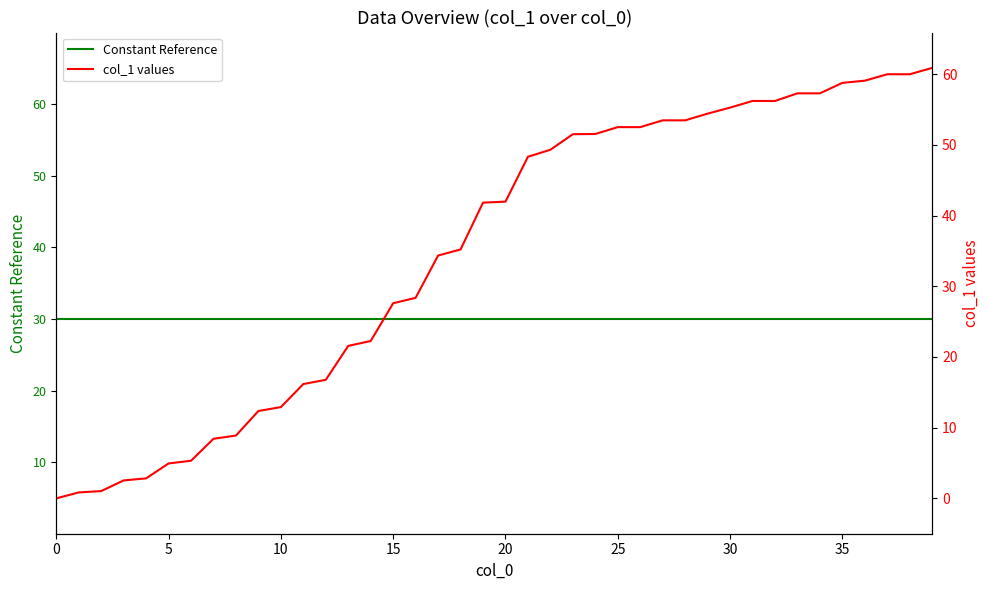

How many data points are less than 41?

19